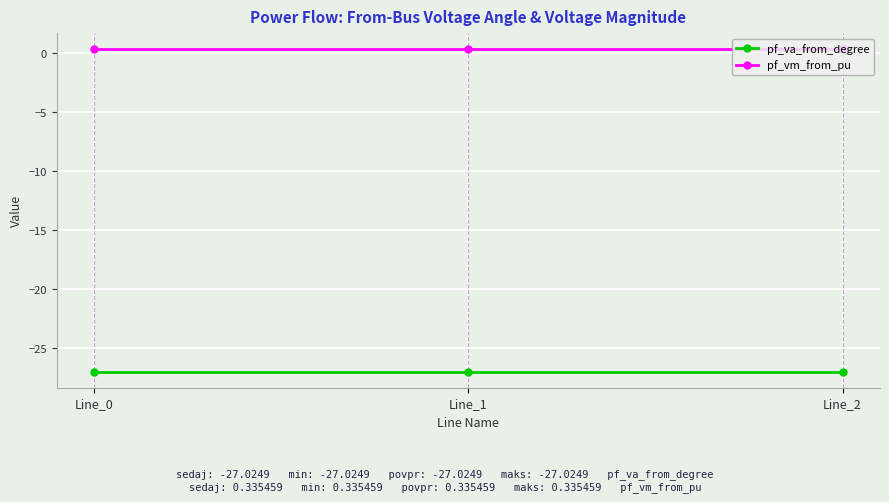

What is the value of the pf_va_from_degree point at the 1st from the left?

-27.0